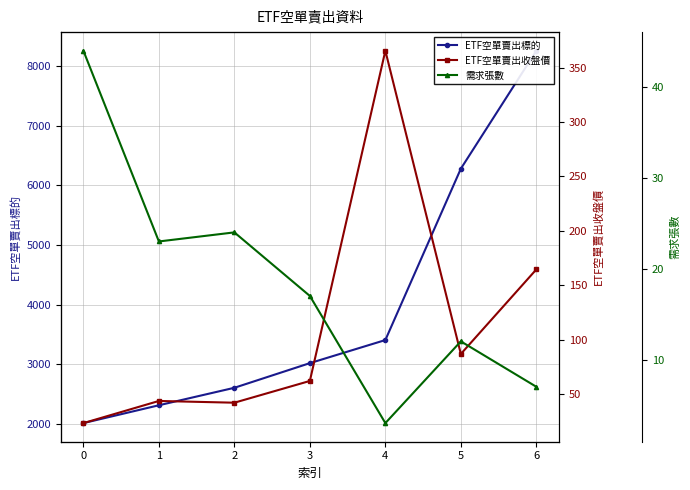

At which category does ETF空單賣出收盤價 reach its first local peak?

1